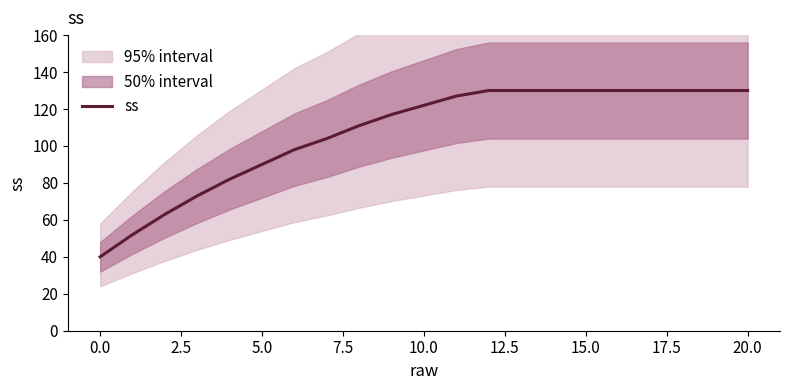

What is the minimum value for ss?

40